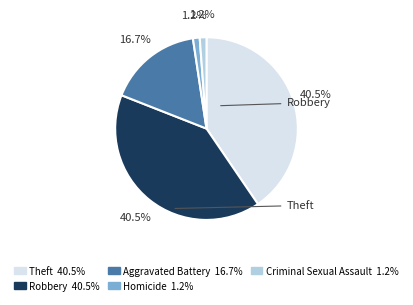

Does Homicide account for over 50% of the chart?

No